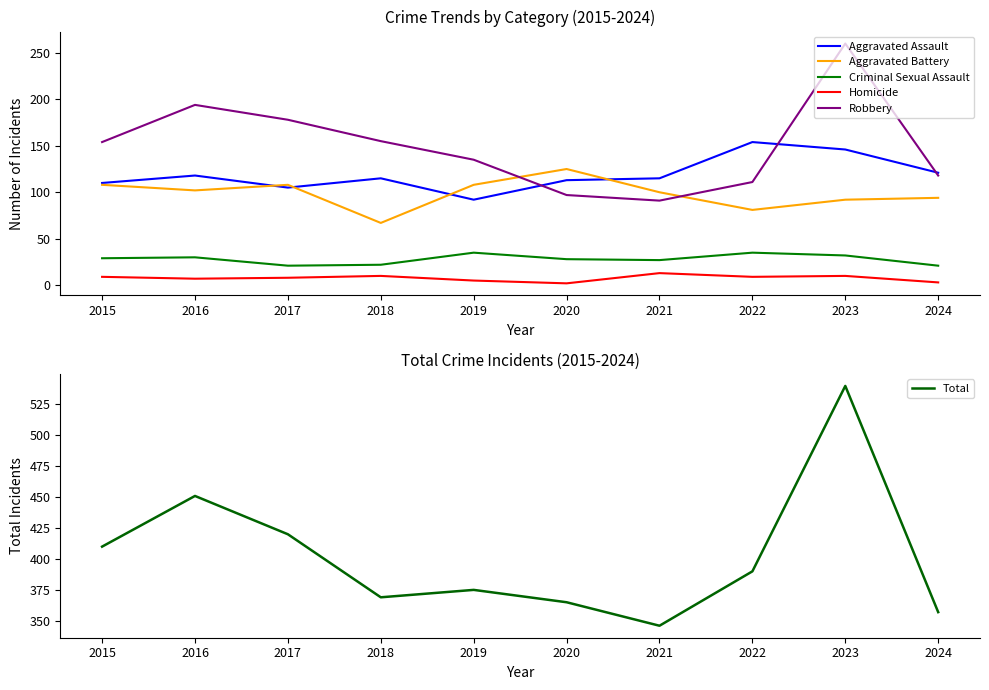

How many data points in Criminal Sexual Assault are above 29?

4